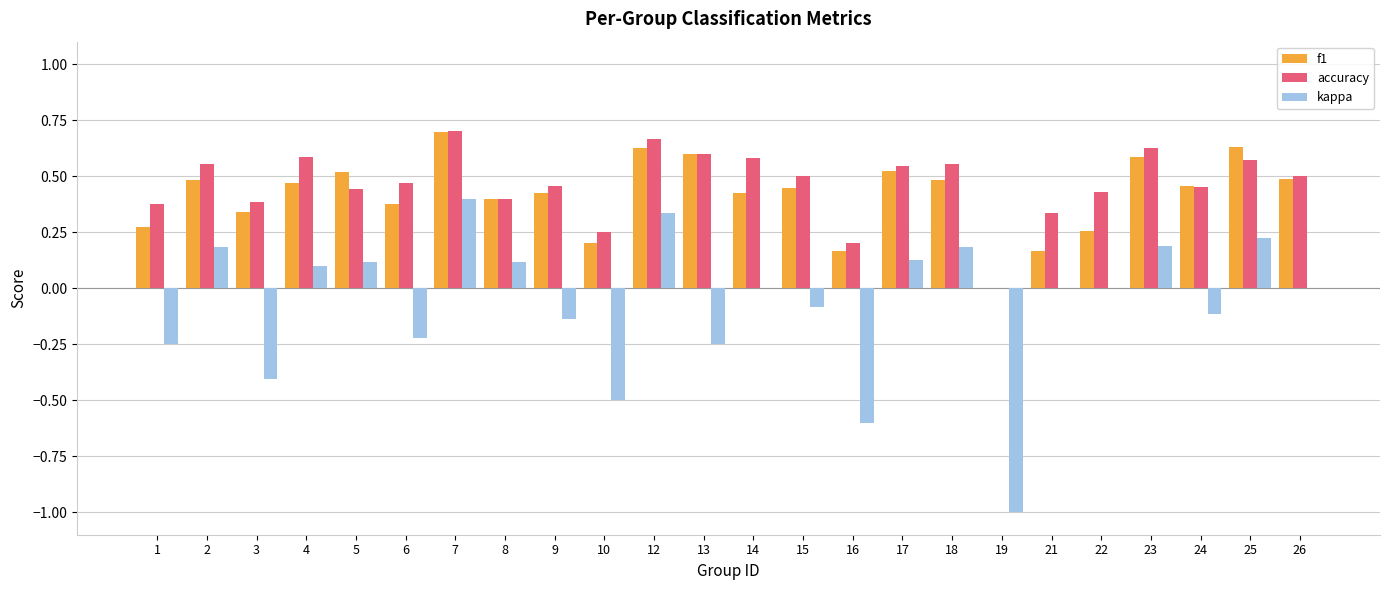

The f1 series shows 1.0 at 25. True or false?

False